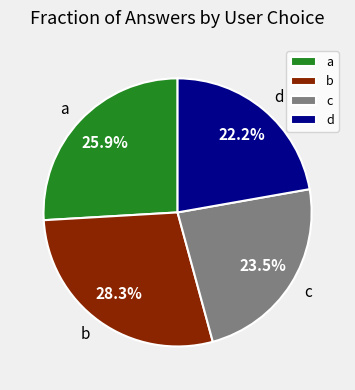

Approximately how many times larger is the value at c compared to d?

1.1